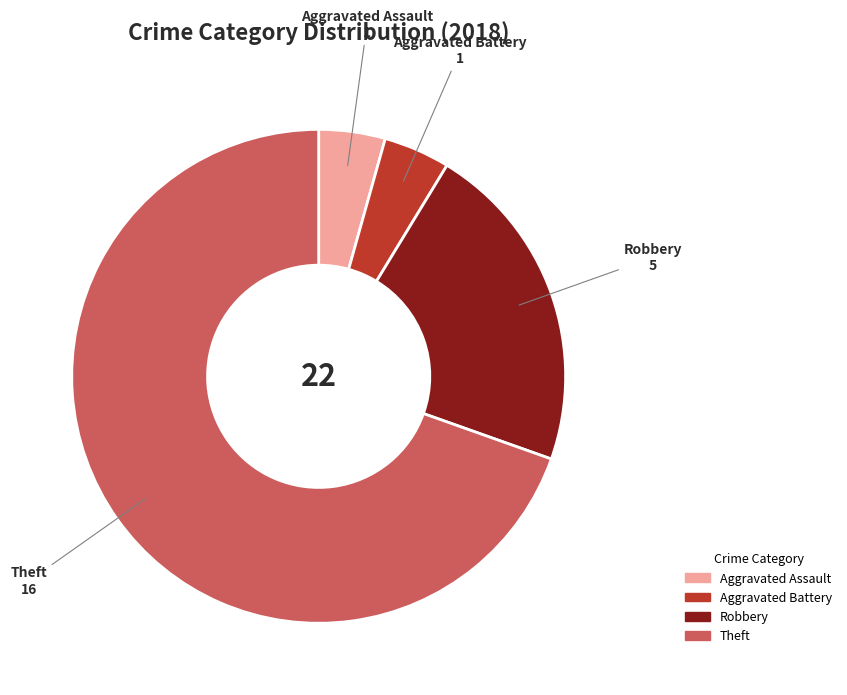

Approximately how many times larger is the value at Robbery compared to Theft?

0.3